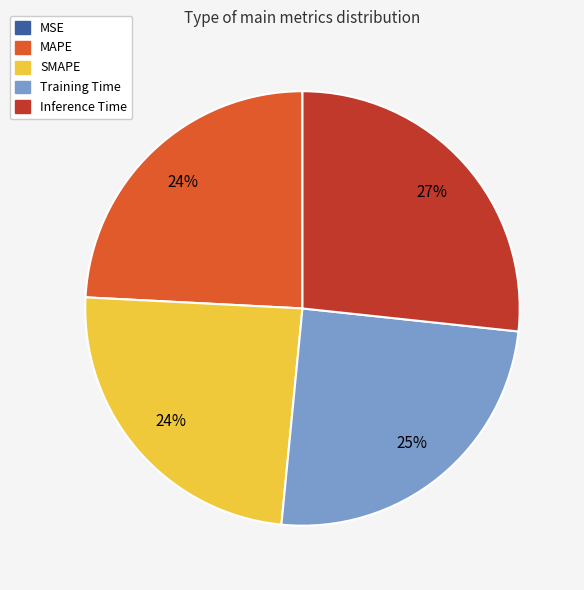

To the nearest percent, what is the average slice percentage?

20%